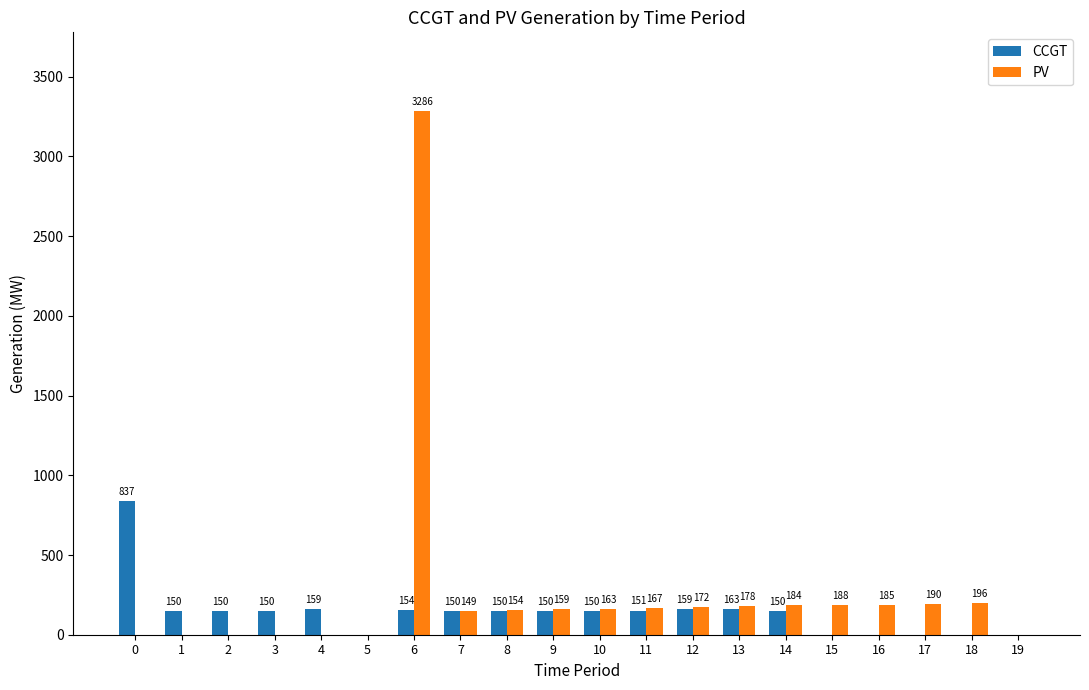

Which series has the widest spread of values?

PV